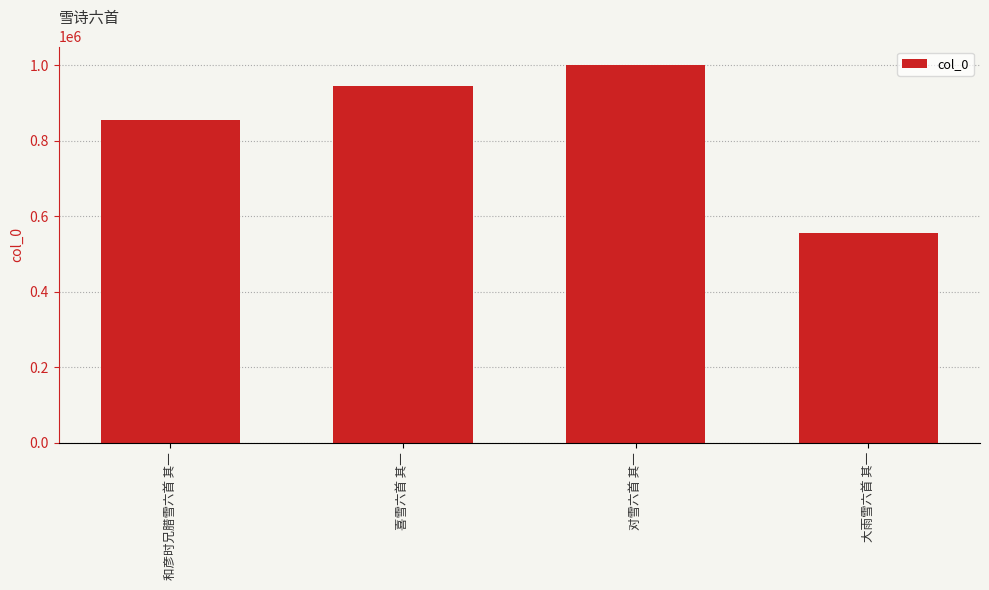

List the labels in order of value, smallest first.

大雨雪六首 其一, 和彦时兄腊雪六首 其一, 喜雪六首 其一, 对雪六首 其一